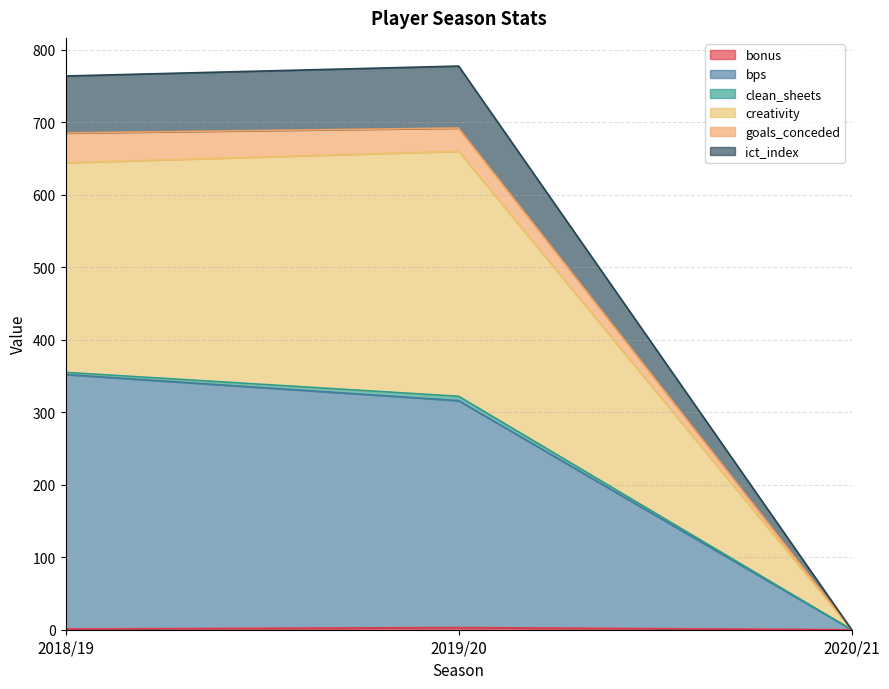

Does the chart display data point markers on the line(s)?

No